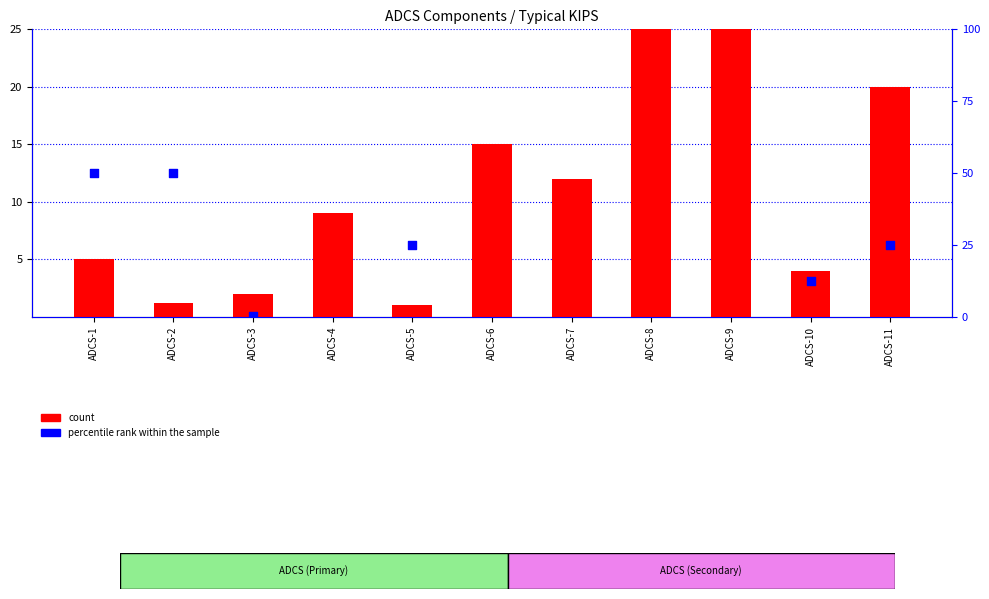

What are all the series names shown in the legend?

count, percentile rank within the sample